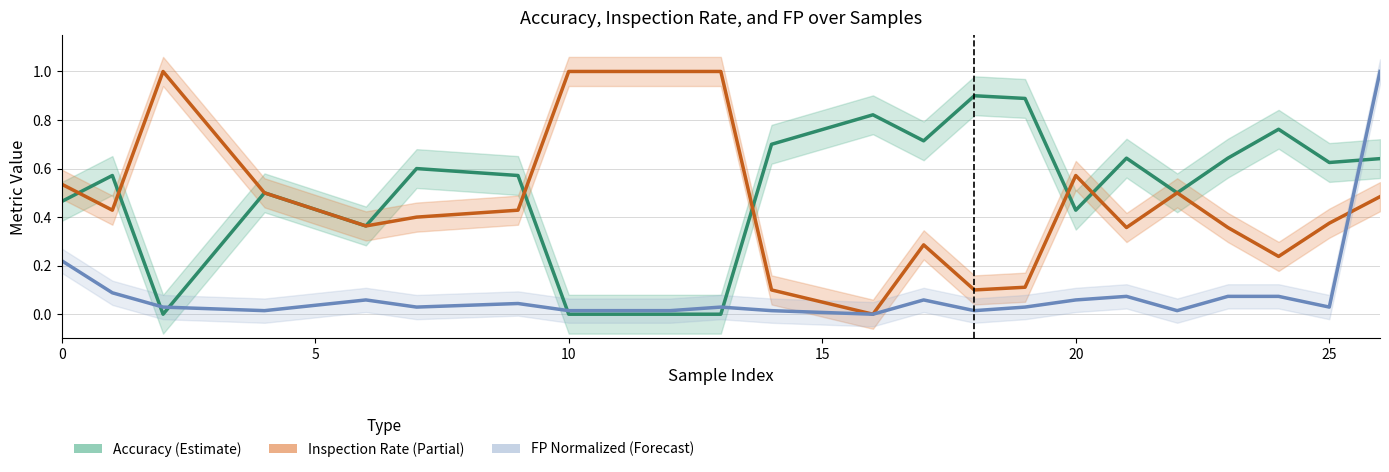

Does the chart have visible grid lines?

Yes